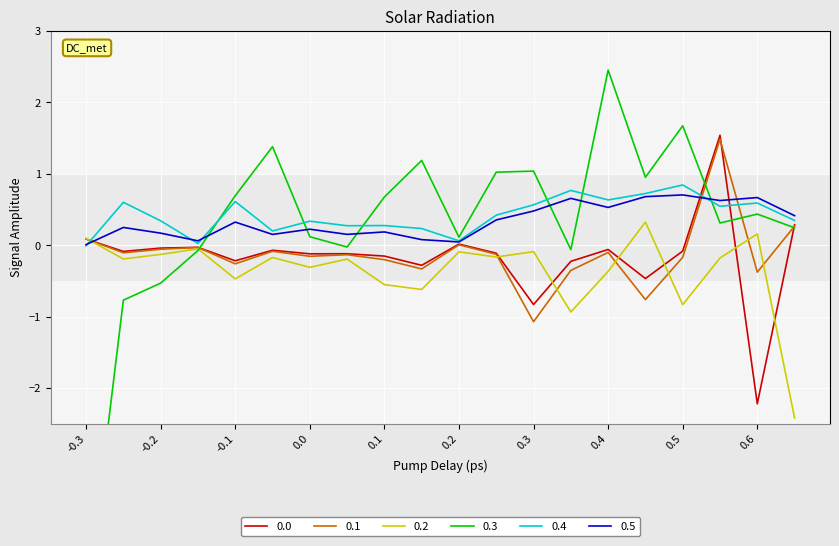

How many interior local valleys does the 0.0 series have?

7